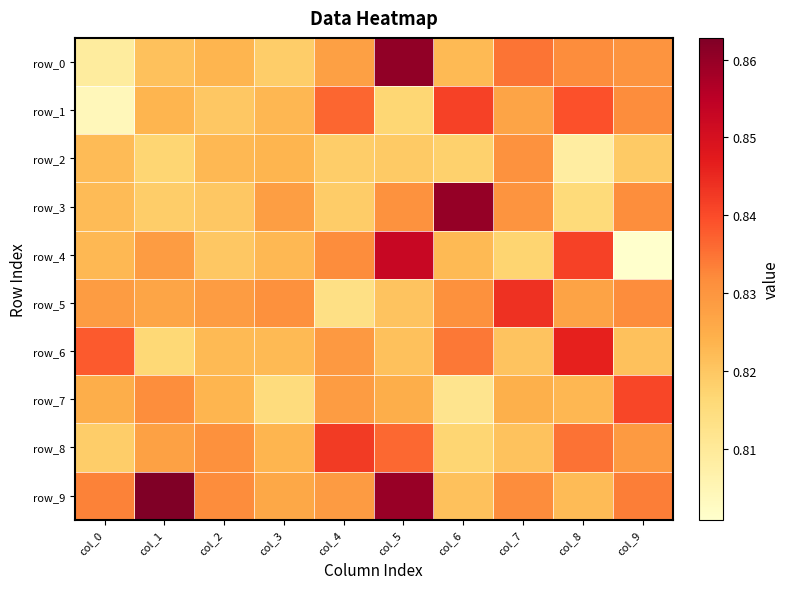

Which series has the largest total across all categories?

row_9